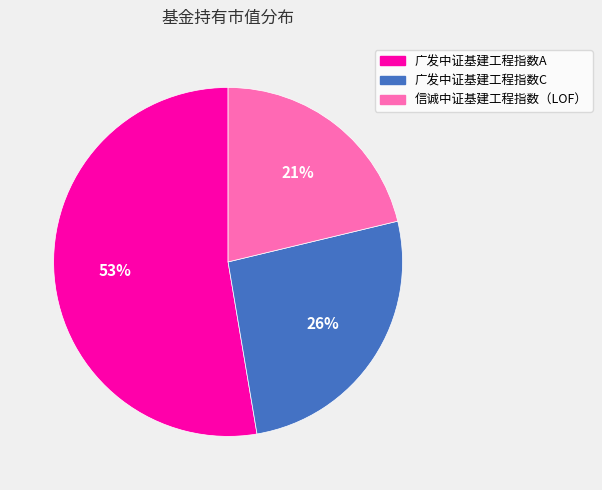

To the nearest percent, what is the combined percentage of 广发中证基建工程指数C and 广发中证基建工程指数A?

79%